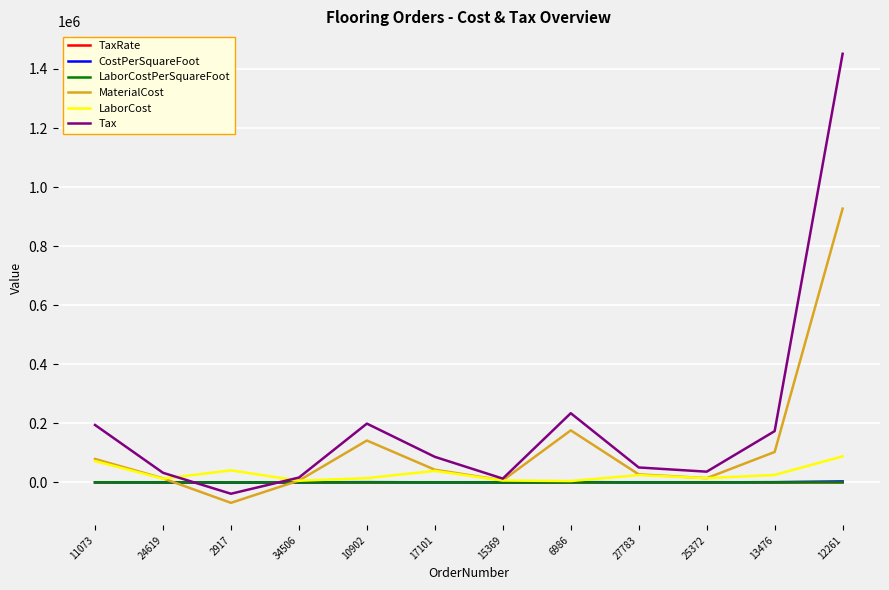

Between which two adjacent categories do TaxRate and LaborCostPerSquareFoot first intersect?

15369 and 6986